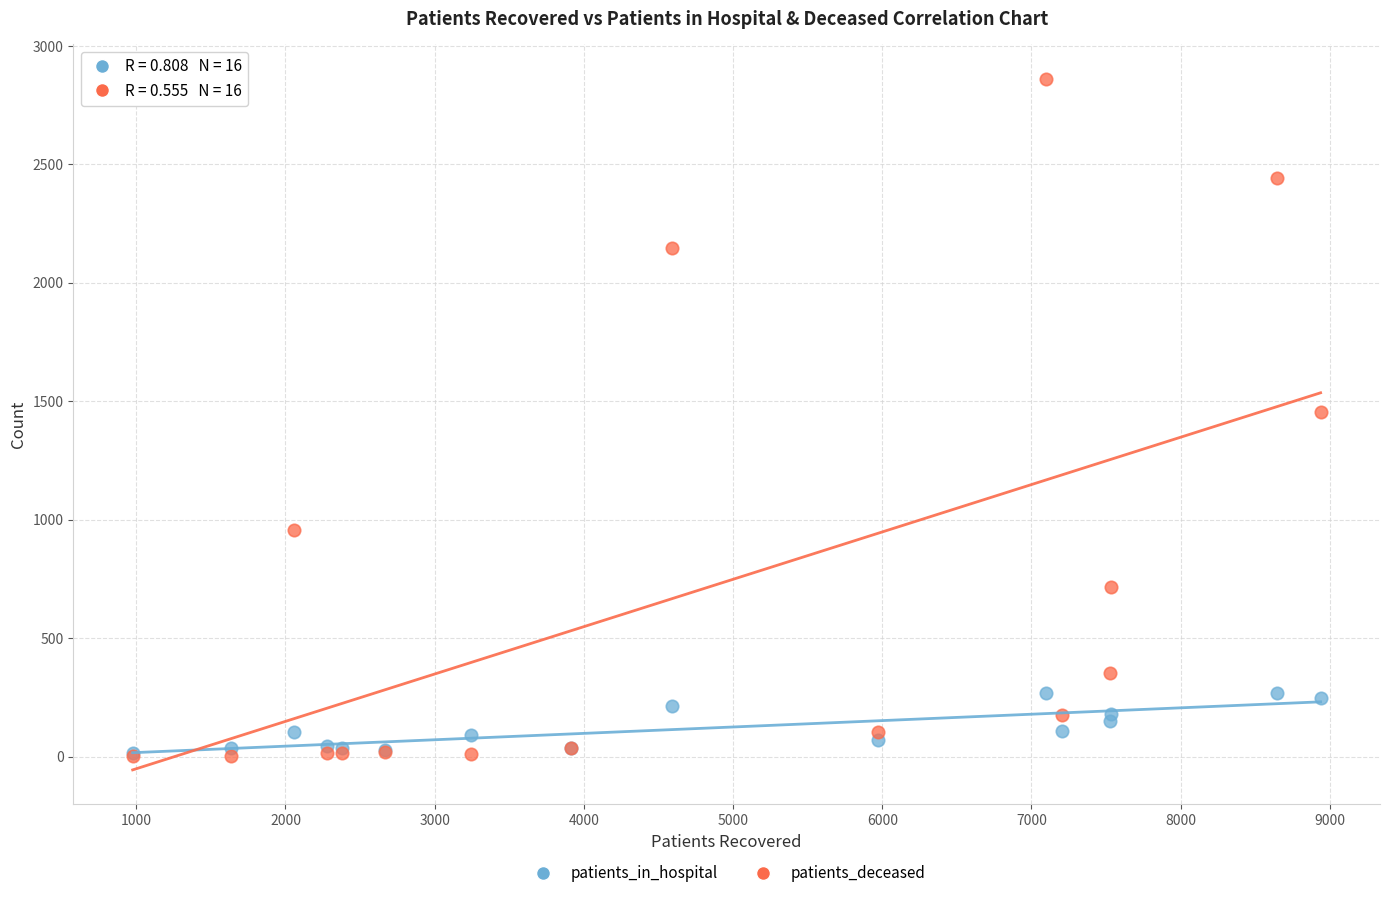

Which series has the widest spread of Y values?

patients_deceased